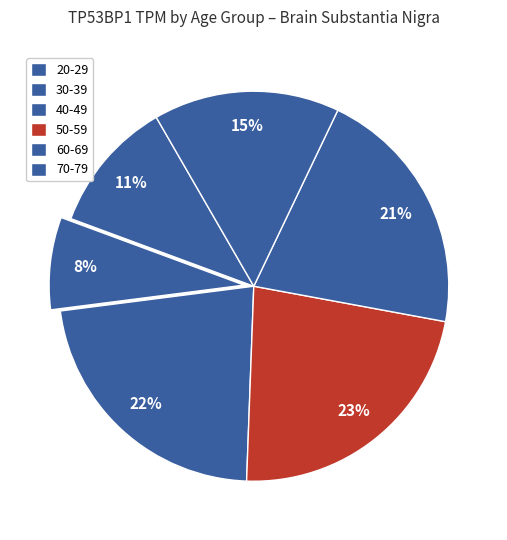

To the nearest percent, what is the difference between the 40-49 and 60-69 slice percentages?

3%